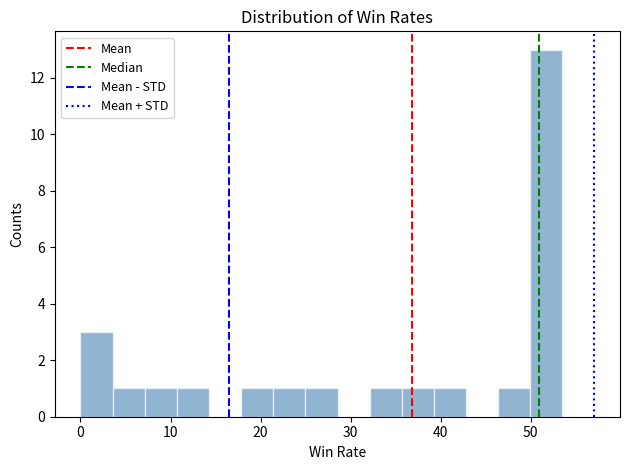

Read against the x-axis, roughly where is the centre of the tallest bar?

52